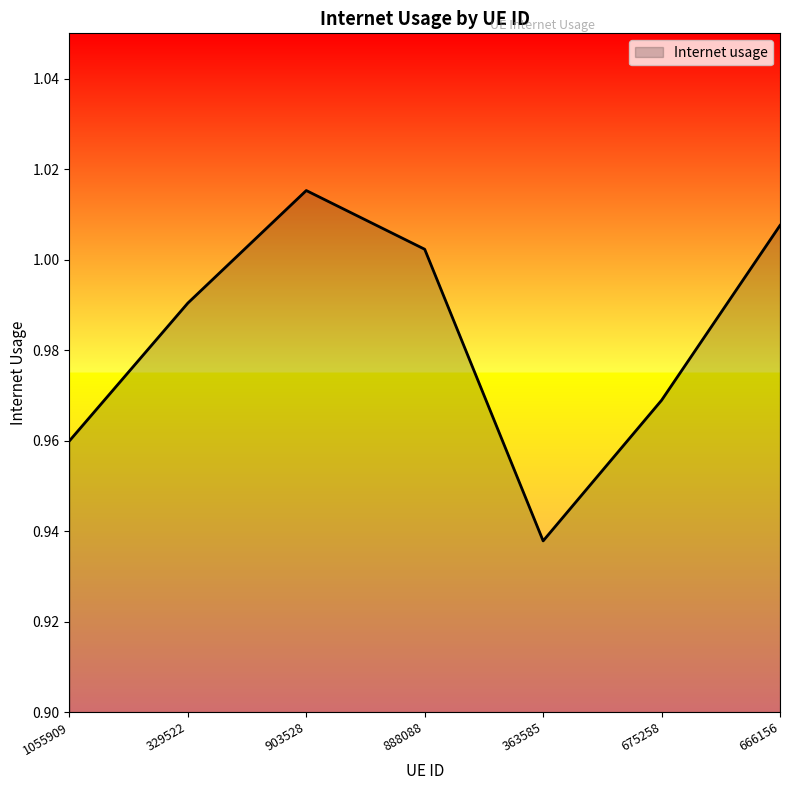

Is it true that the value at 888088 is 0.7?

False